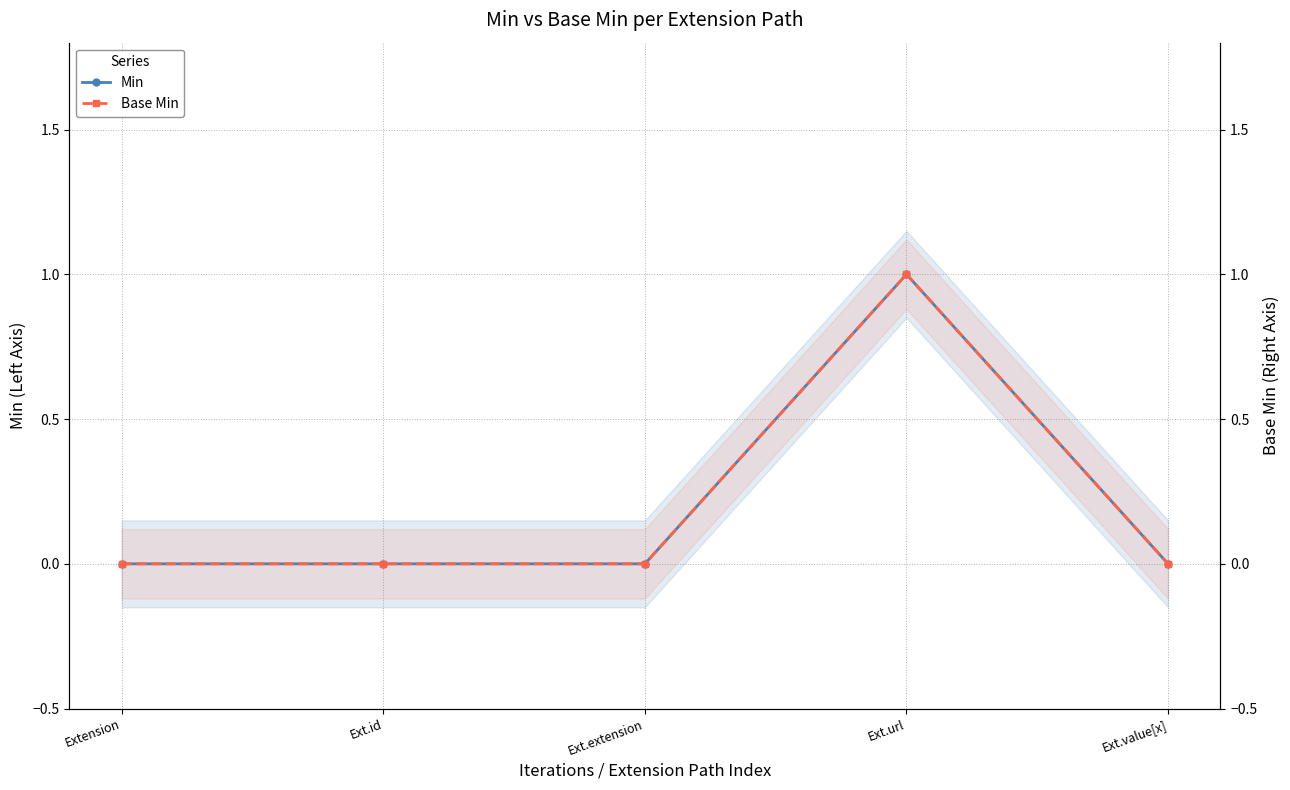

Reading right to left, list all the values displayed in this chart.

Min: Ext.value[x]=0	Ext.url=1	Ext.extension=0	Ext.id=0	Extension=0
Base Min: Ext.value[x]=0	Ext.url=1	Ext.extension=0	Ext.id=0	Extension=0